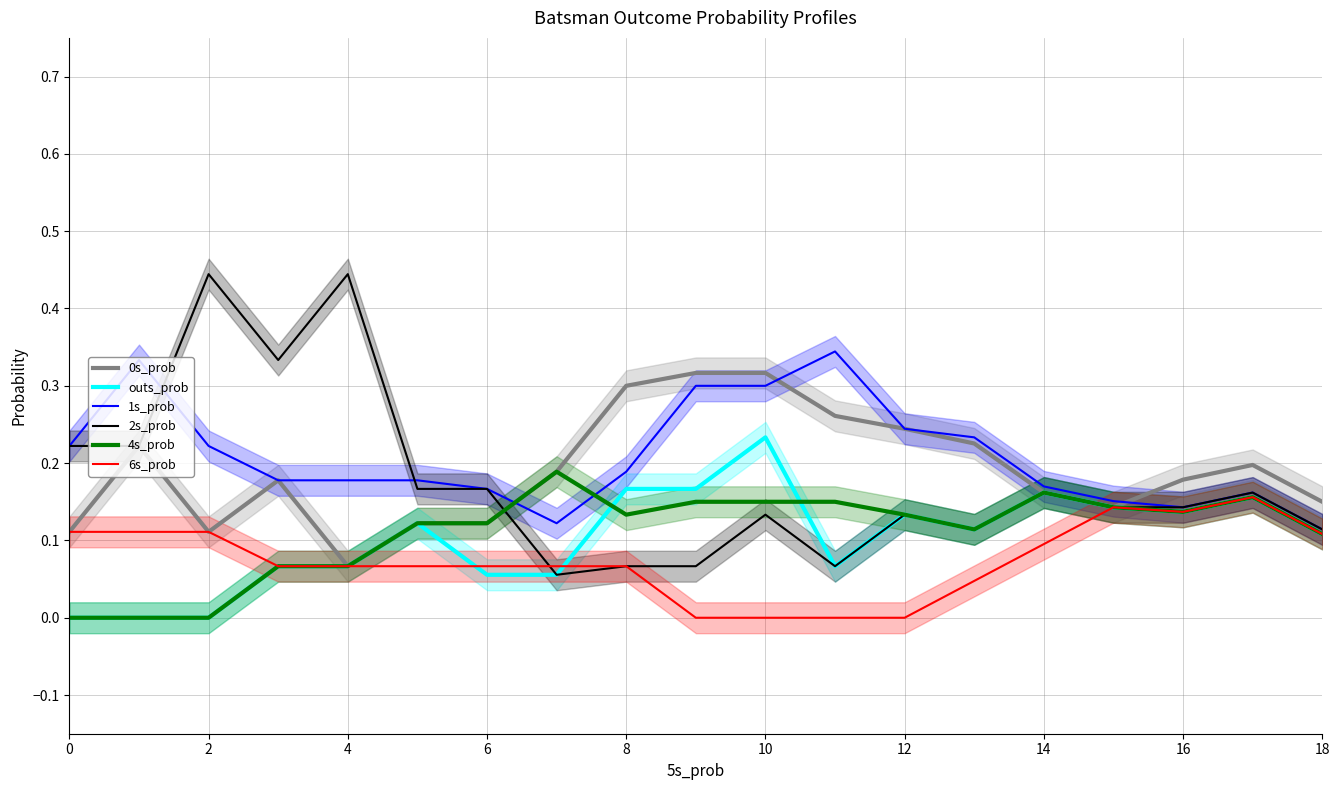

What is the total value across all series at 2?

0.9